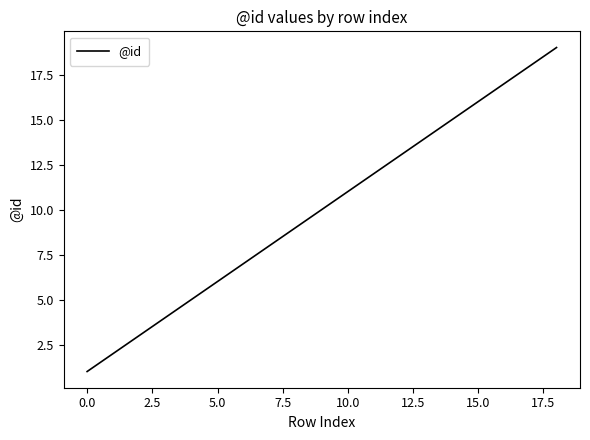

What is the greatest value displayed?

19